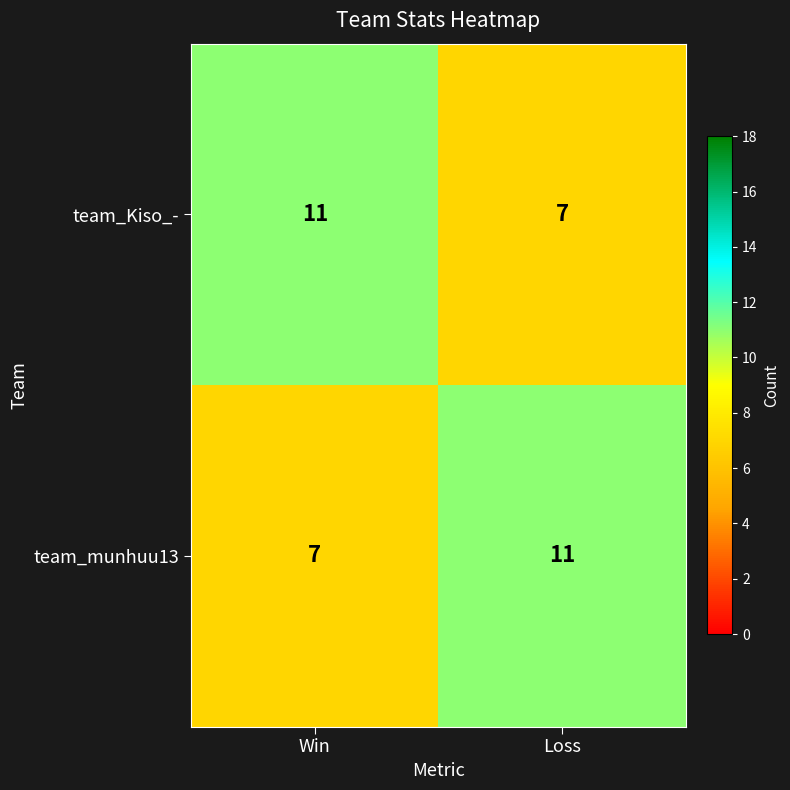

At how many categories does at least one series exceed 10?

2